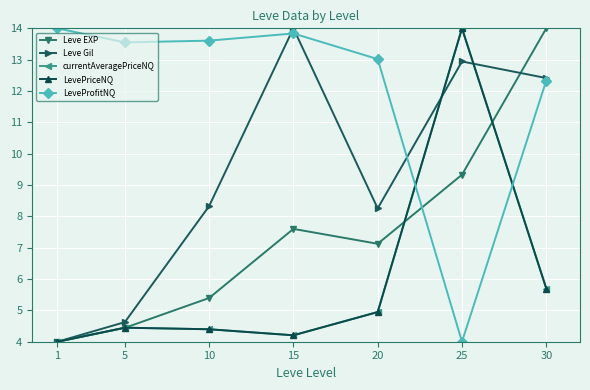

True or false: Leve Gil has a value of 7.8 at 5.

False